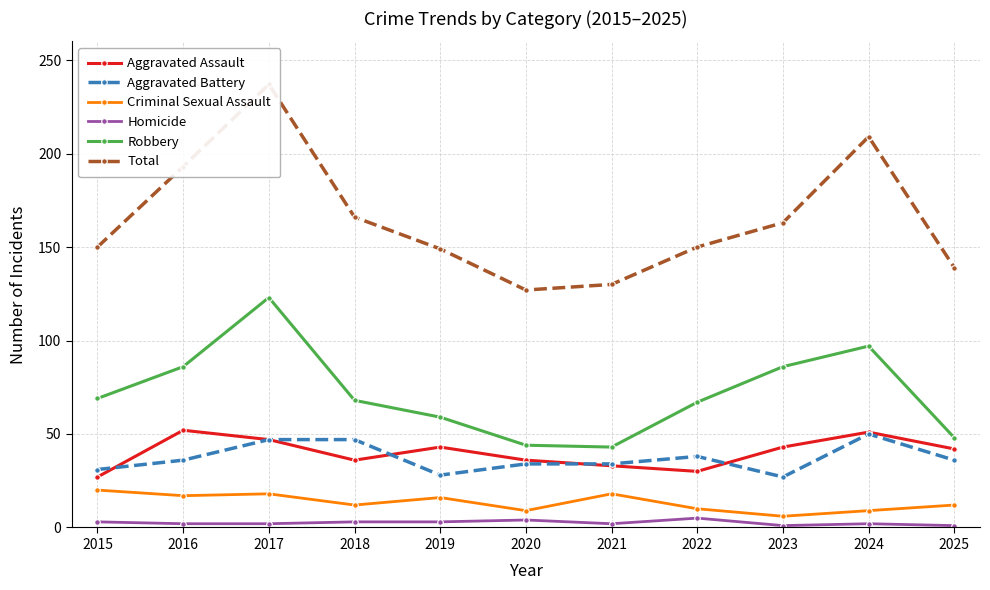

True or false: Total and Aggravated Battery cross at least once.

False